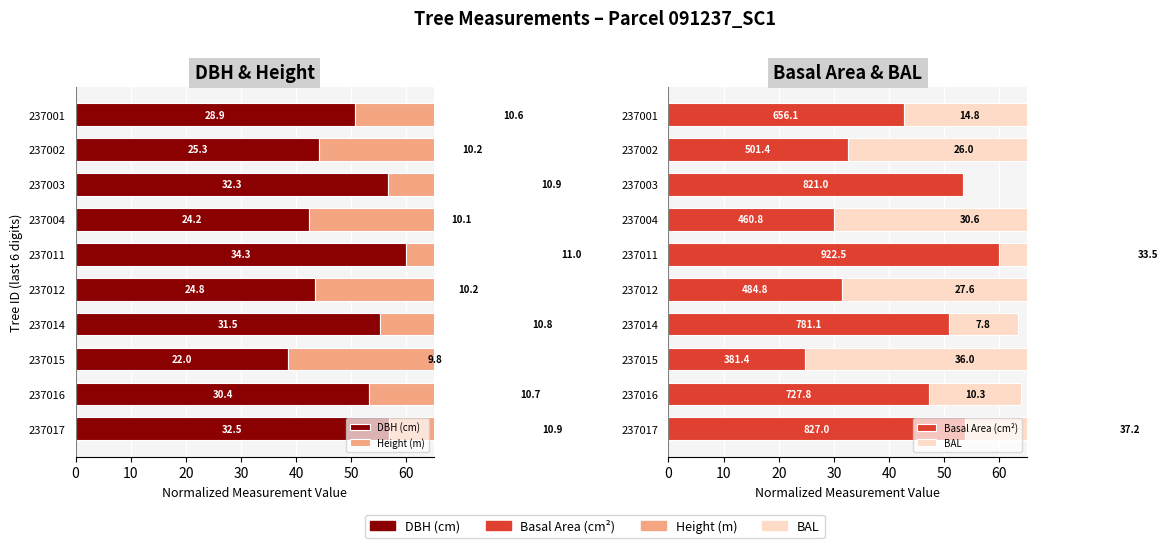

The DBH (cm) series shows 62.8 at 237002. True or false?

False